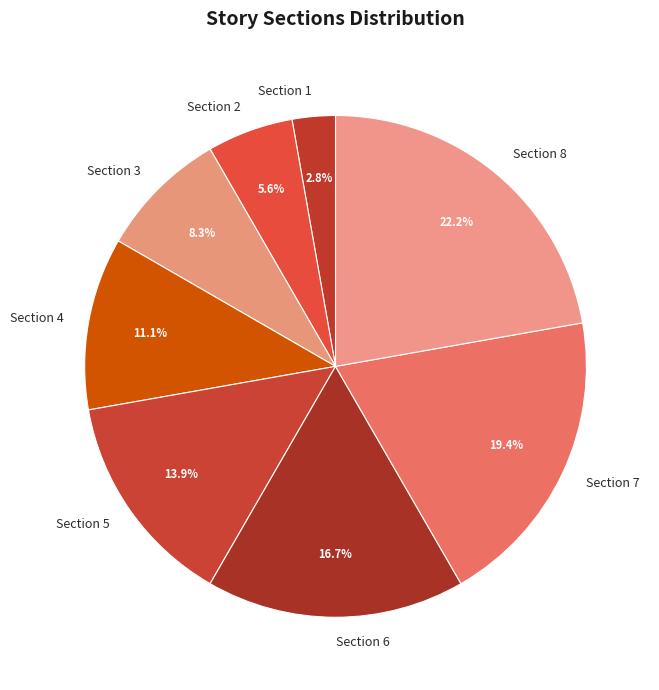

Combined, what portion of the pie is Section 5 and Section 6?

30.6%